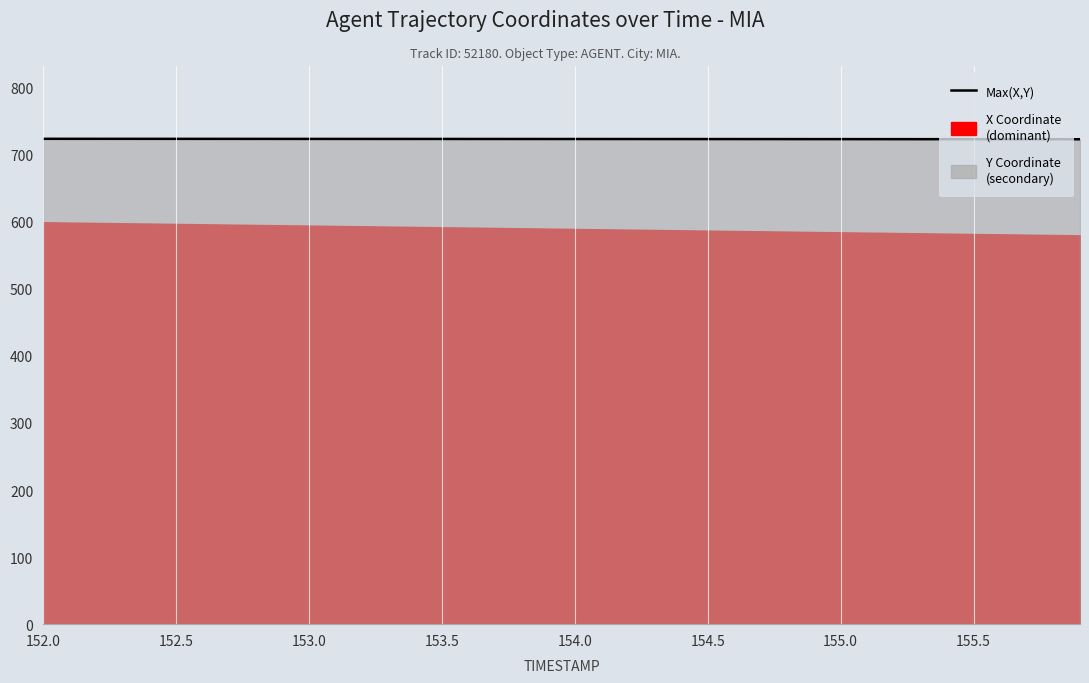

What is the value of the 9th point from the left?

723.6